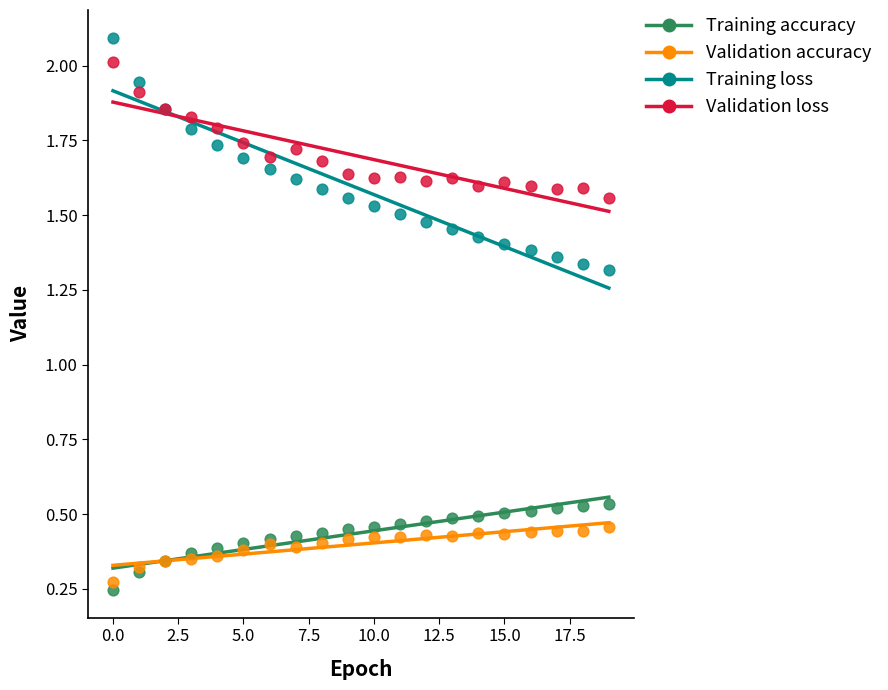

What are all the series names shown in the legend?

Training accuracy, Validation accuracy, Training loss, Validation loss